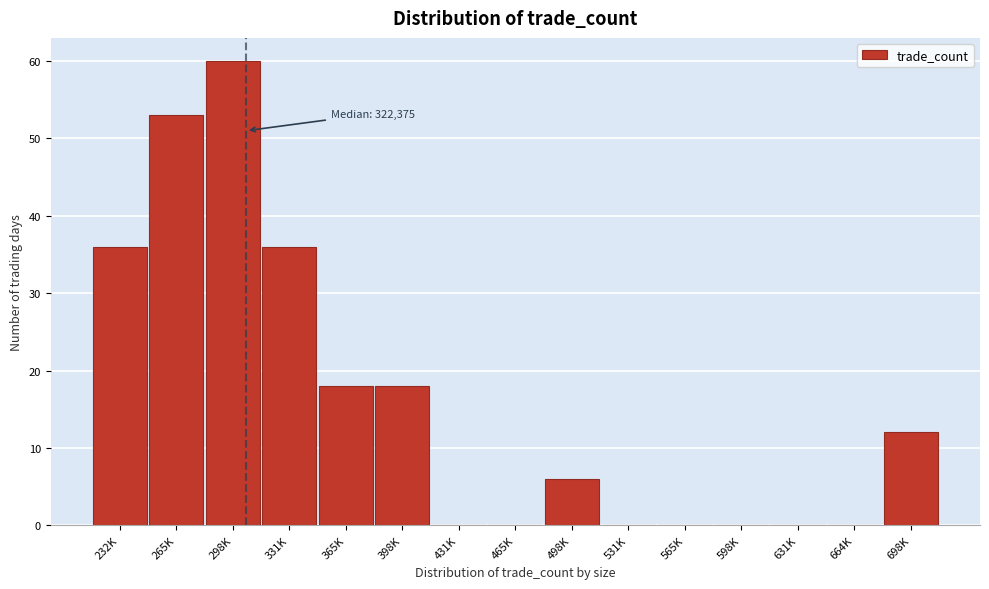

Reading left to right, extract all data points from this chart.

232K=36	265K=53	298K=60	331K=36	365K=18	398K=18	431K=0	465K=0	498K=6	531K=0	565K=0	598K=0	631K=0	664K=0	698K=12